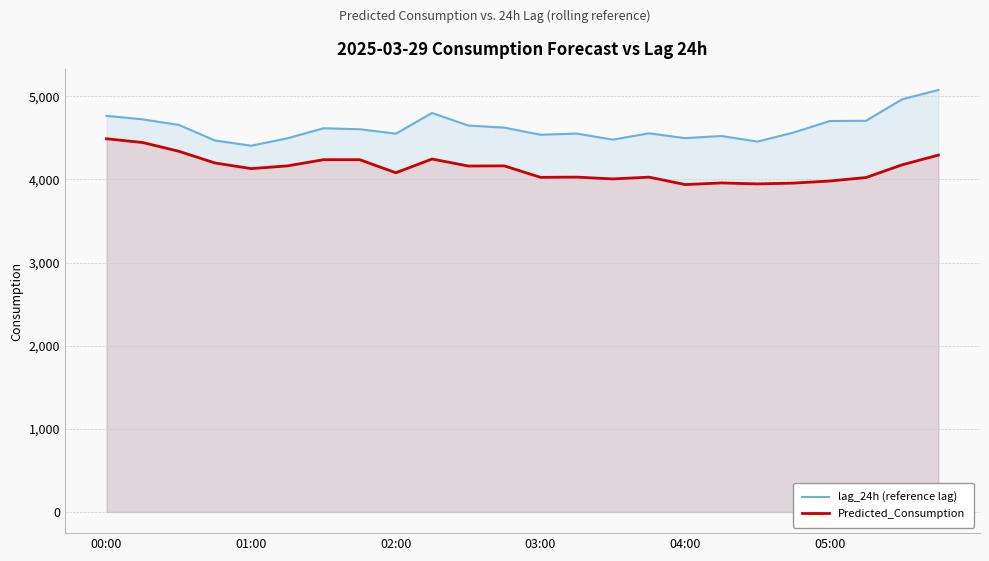

Does the chart have visible grid lines?

Yes